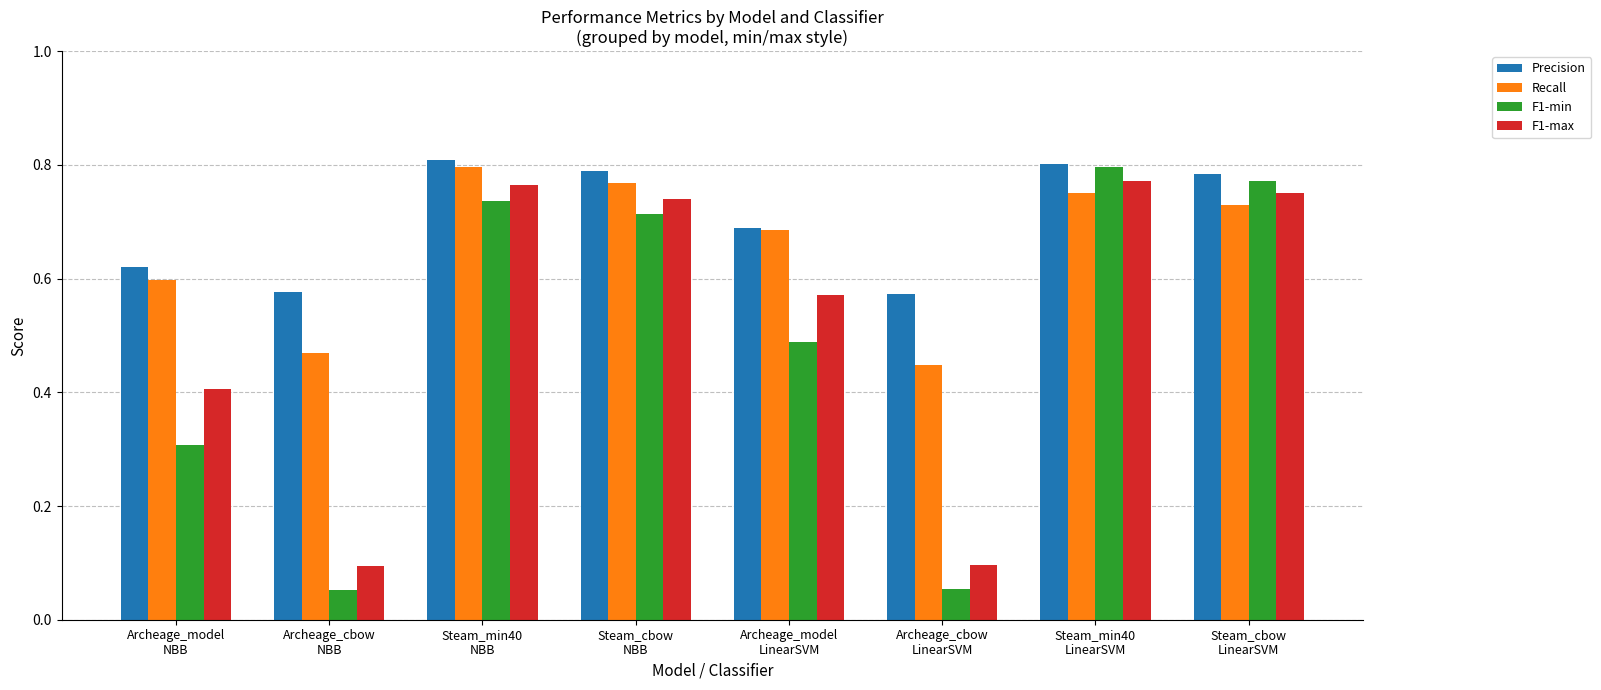

Reading left to right, what are all the values shown in this chart?

Precision: 0.6	0.6	0.8	0.8	0.7	0.6	0.8	0.8
Recall: 0.6	0.5	0.8	0.8	0.7	0.4	0.8	0.7
F1-min: 0.3	0.1	0.7	0.7	0.5	0.1	0.8	0.8
F1-max: 0.4	0.1	0.8	0.7	0.6	0.1	0.8	0.8